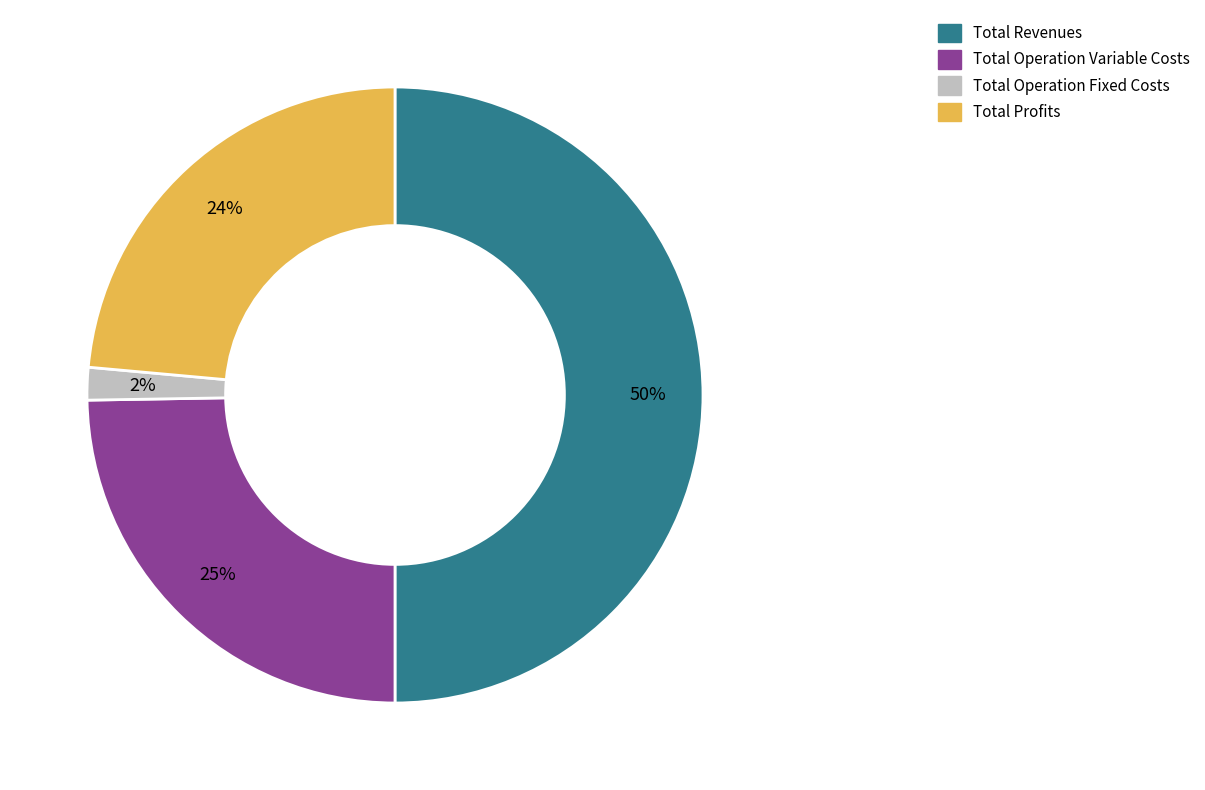

To the nearest percent, what is the average slice percentage?

25%